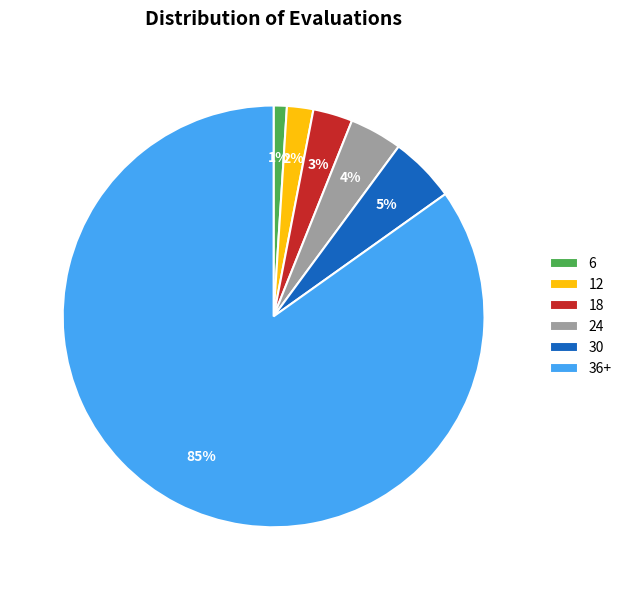

The 36+ slice represents 78% of the pie. True or false?

False